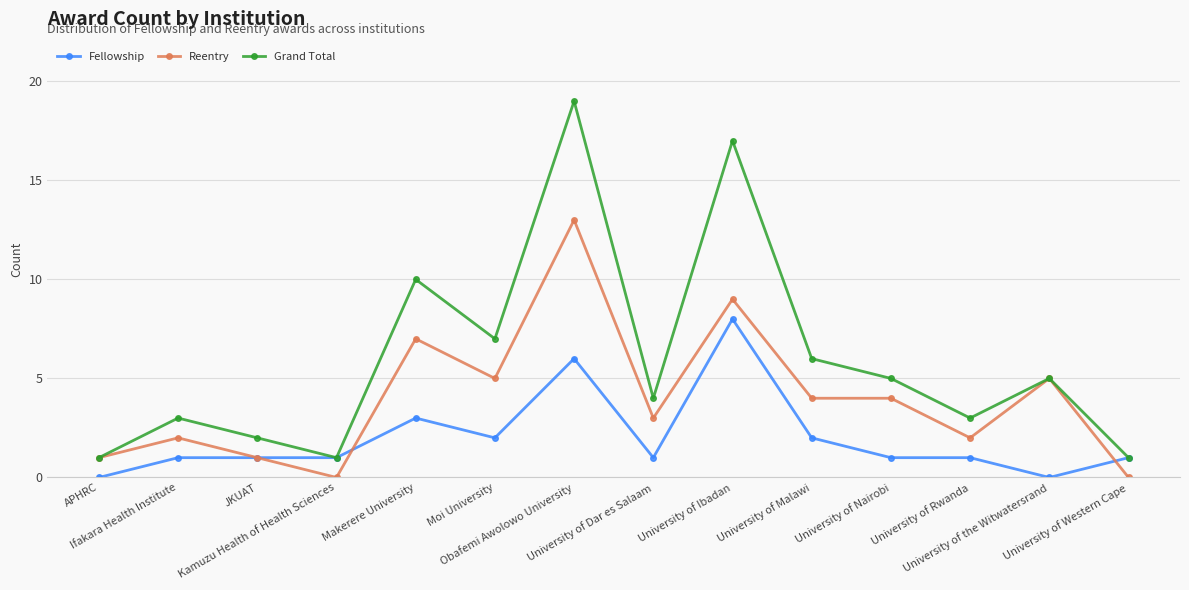

Which series changed the most between Kamuzu Health of Health Sciences and University of Ibadan?

Grand Total